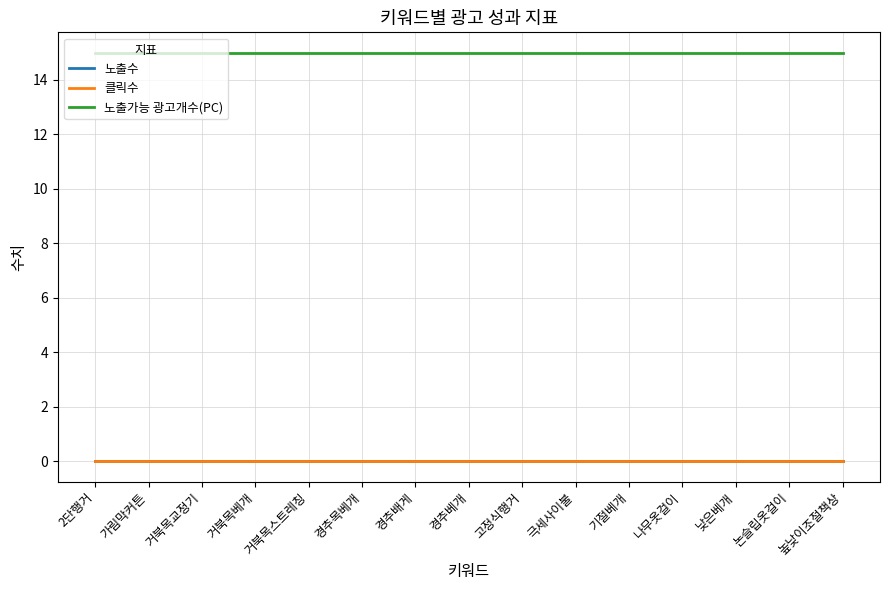

Is this an area chart (filled region under the line)?

No